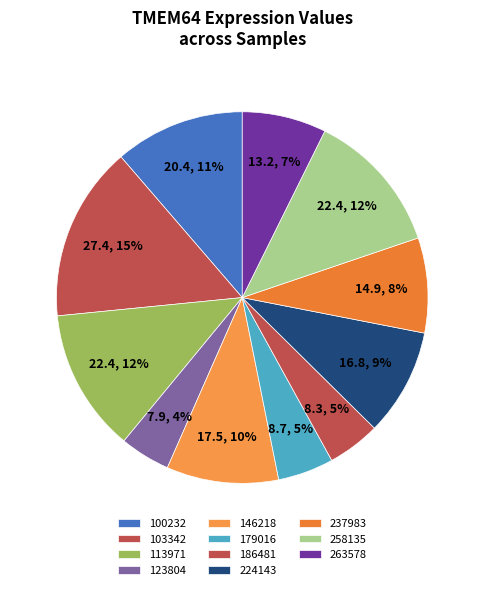

How many slices are in this pie chart?

11